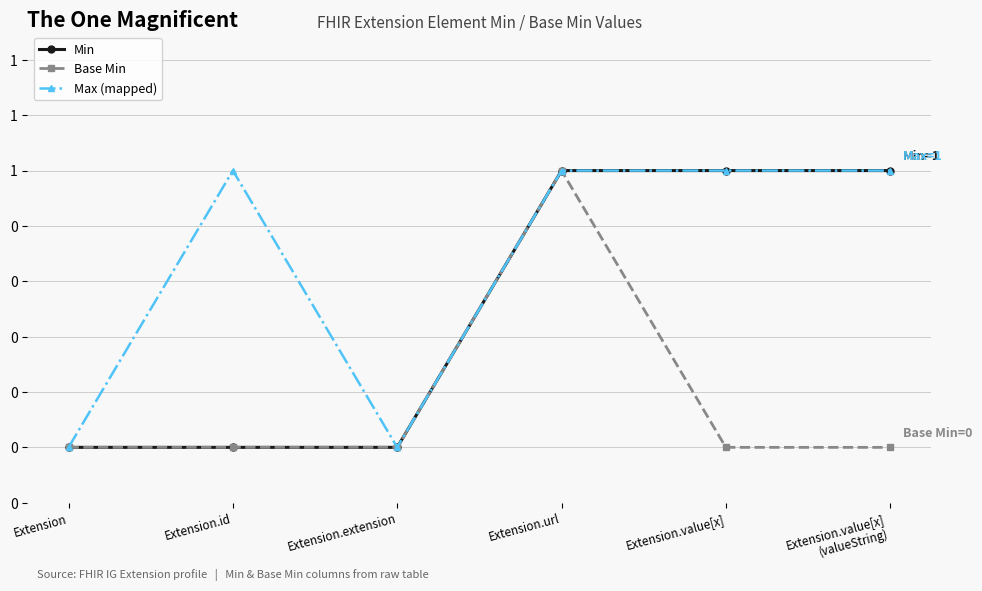

The Min series shows 2 at Extension.url. True or false?

False